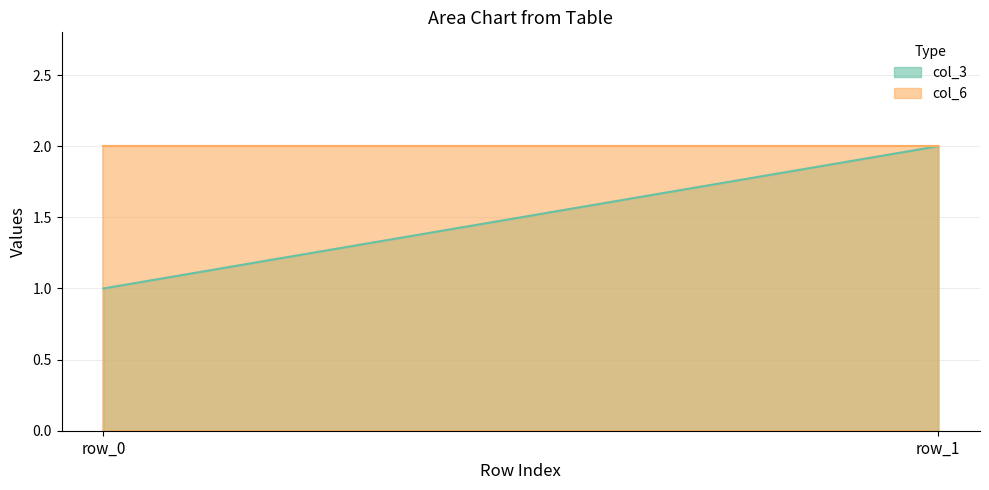

What is the minimum value for col_6?

2